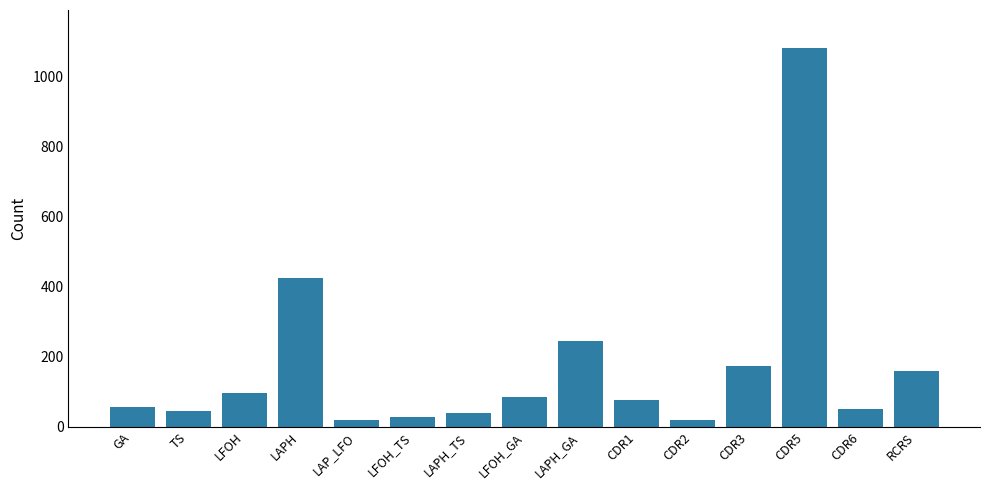

What is the difference between the second highest and minimum values?

406